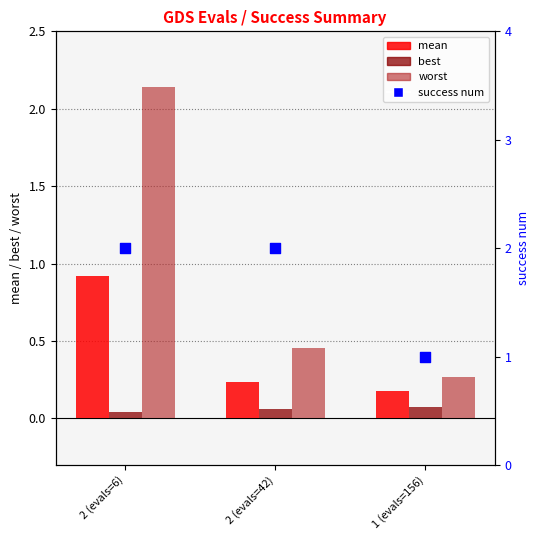

Which series has the largest total across all categories?

success num